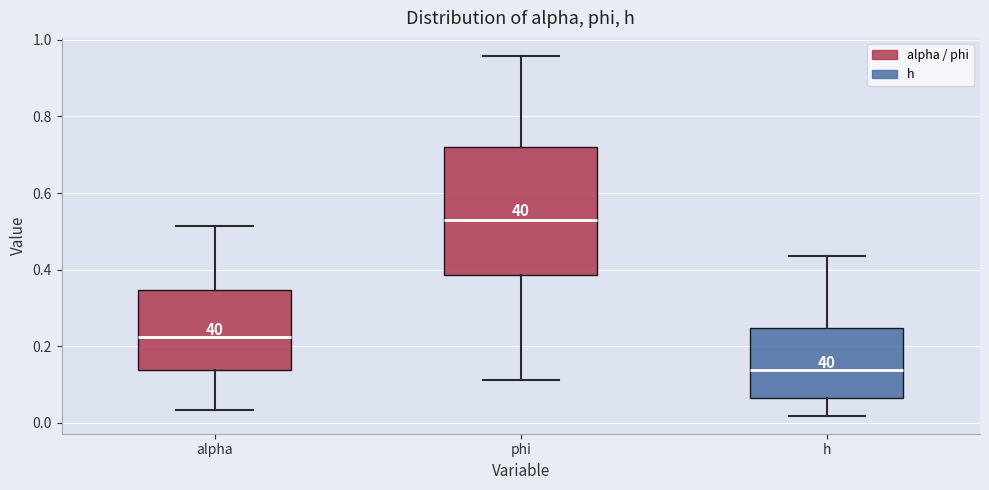

Reading left to right, transcribe this box plot: for each box, give where its median line is, the range the box spans, and where its two whiskers end, as read against the y-axis. The values are not printed on the chart, so give them approximately, as read against the axis.

alpha: median 0.22, box 0.14 to 0.34, whiskers 0.04 to 0.52
phi: median 0.52, box 0.38 to 0.72, whiskers 0.12 to 0.96
h: median 0.14, box 0.06 to 0.24, whiskers 0.02 to 0.44